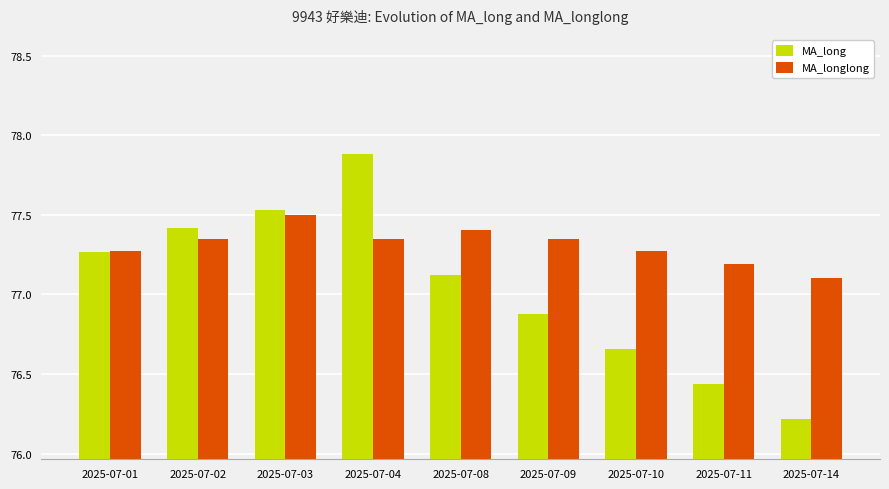

True or false: MA_longlong has a value of 52.8 at 2025-07-01.

False